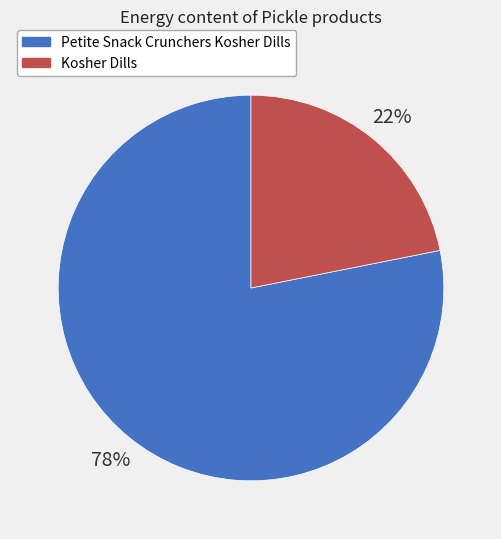

True or false: Petite Snack Crunchers Kosher Dills accounts for 86% of the total.

False